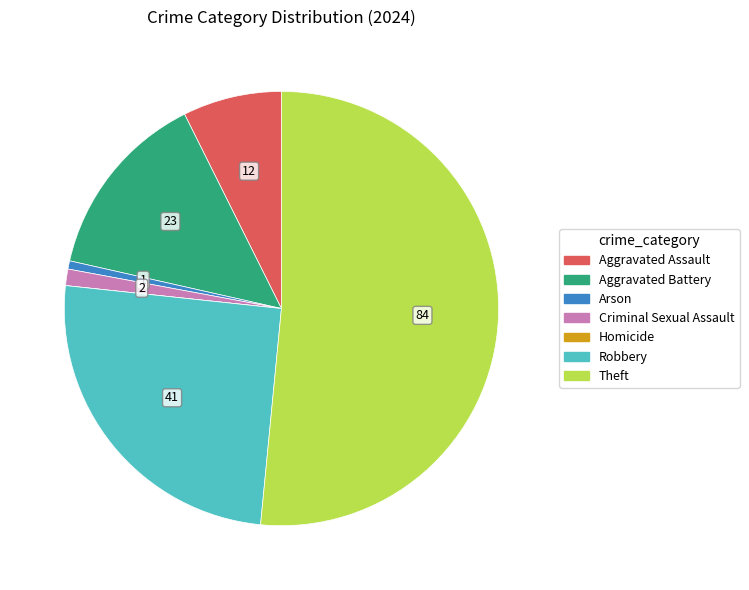

Do Aggravated Battery and Theft together represent more than half of the pie?

Yes